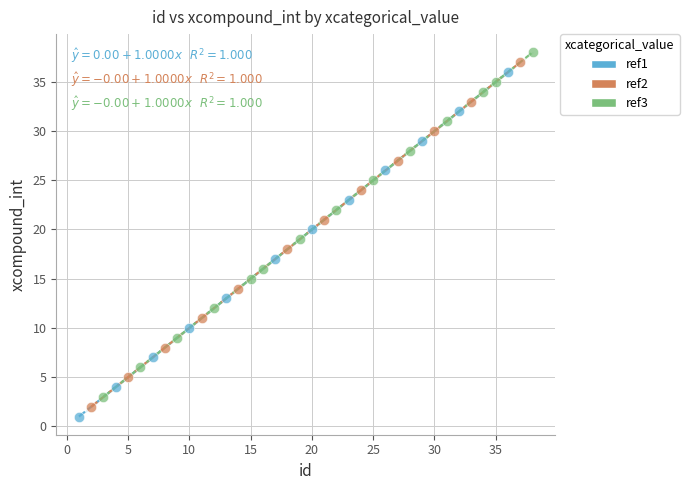

Which series contains the lowest Y value?

ref1